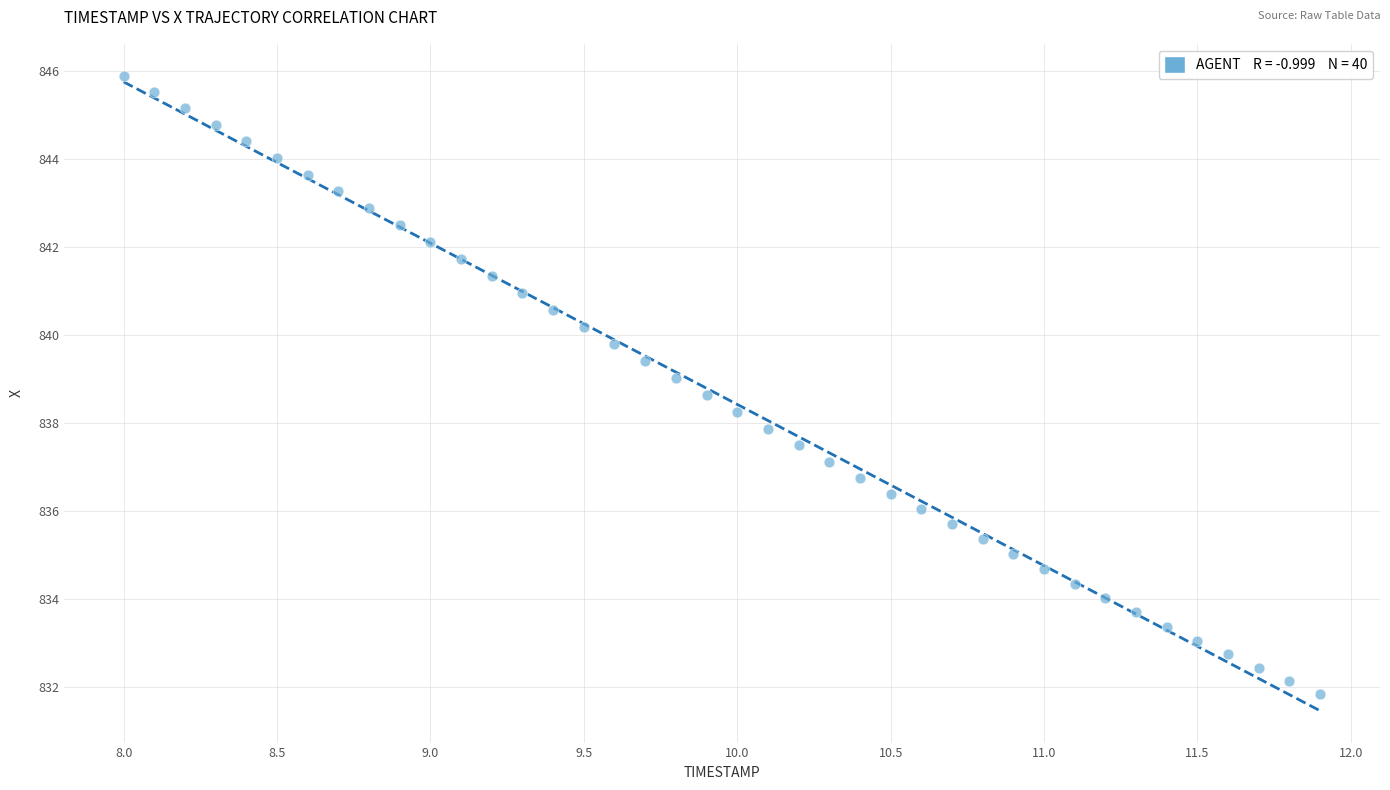

What is the range of X values (max minus min)?

3.9